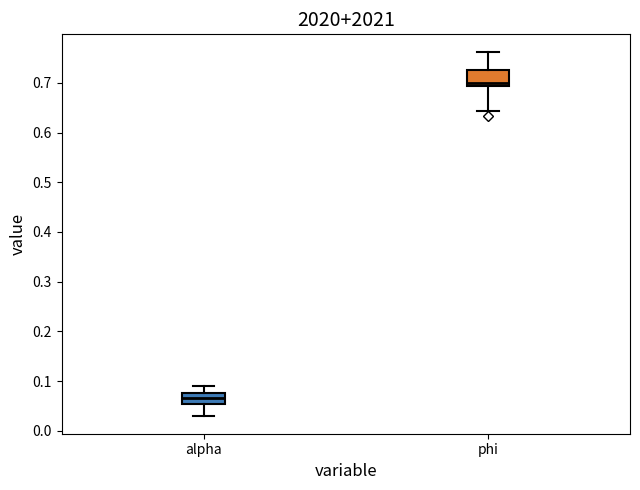

Where is the upper edge of the box for phi on the y-axis? The values are not printed on the chart, so give them approximately, as read against the axis.

0.73